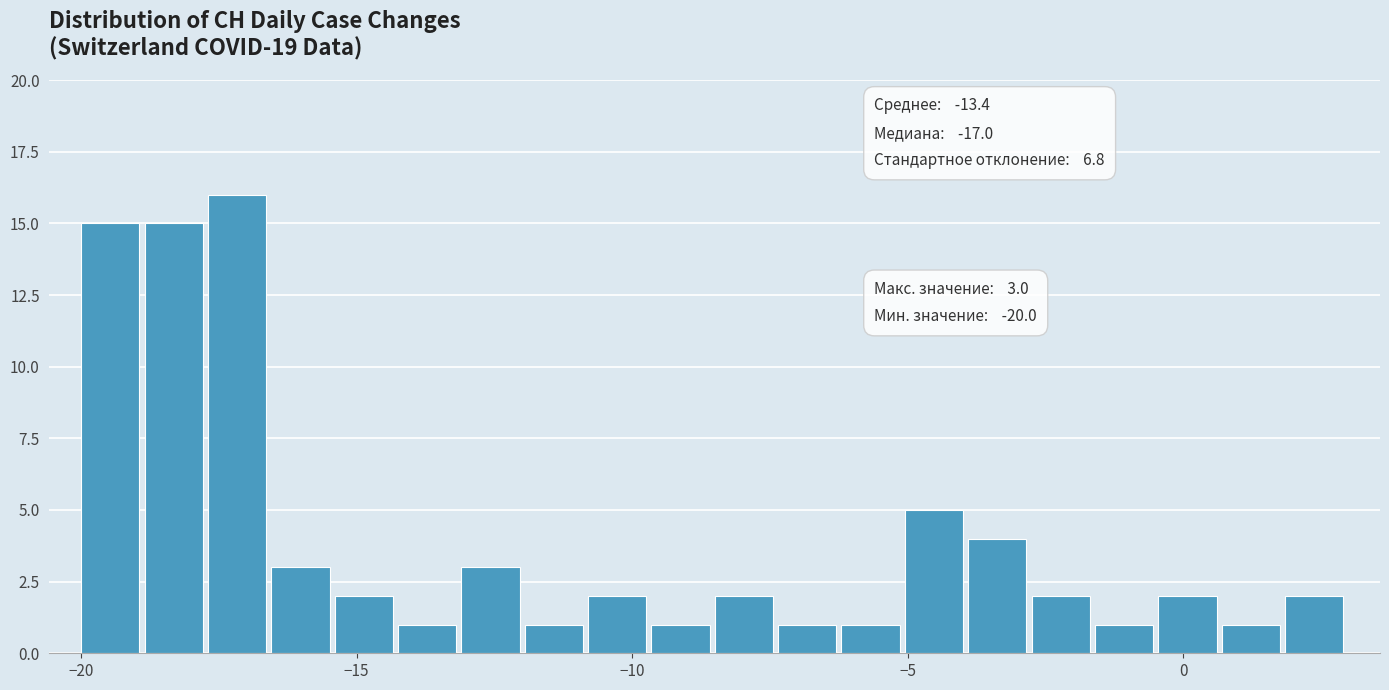

Read against the x-axis, roughly where is the centre of the tallest bar?

-17.0